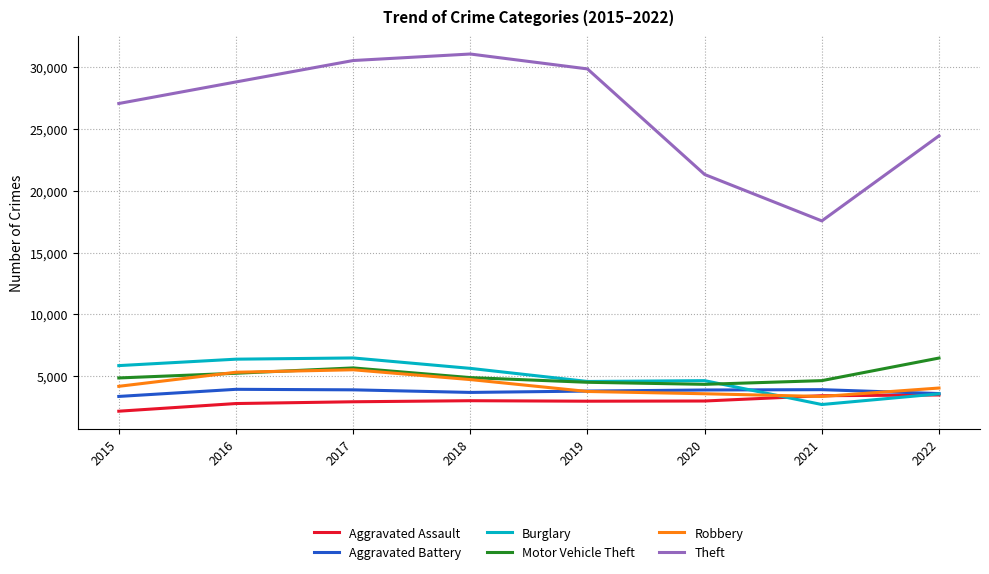

Between which two adjacent categories do Burglary and Aggravated Assault first intersect?

2020 and 2021